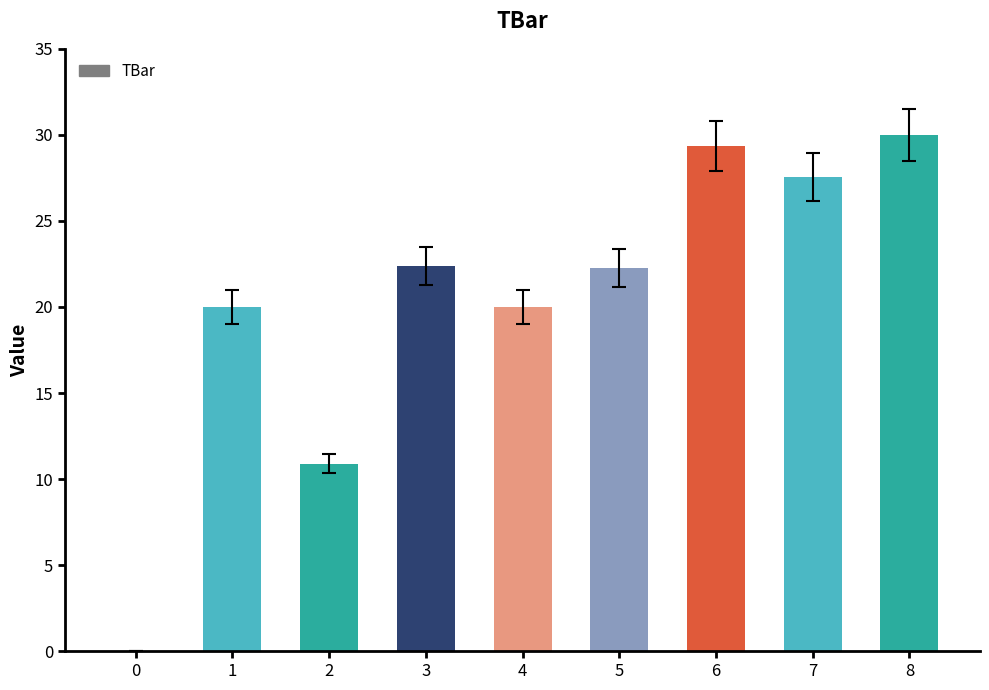

The chart shows a value of 10.9 at 2. True or false?

True